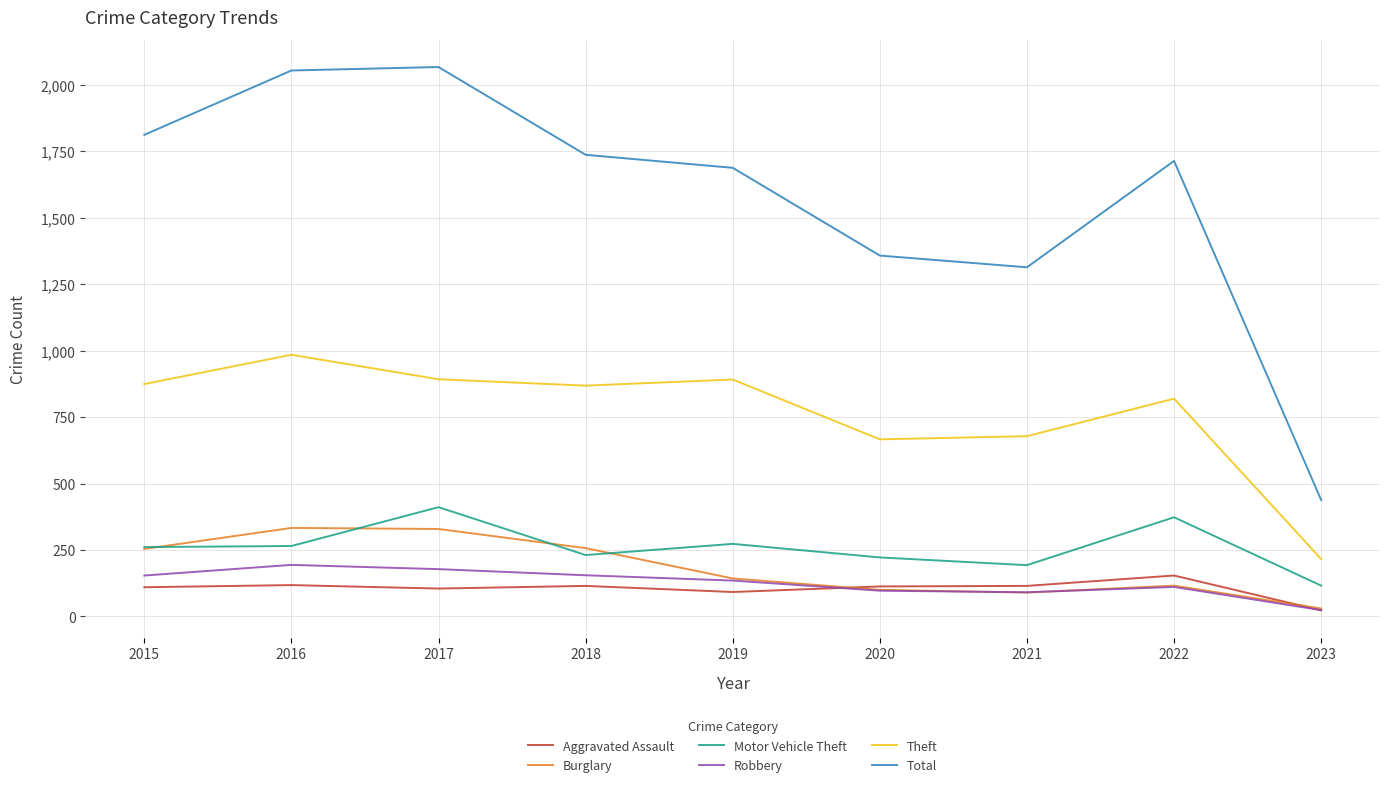

True or false: Robbery and Total cross at least once.

False